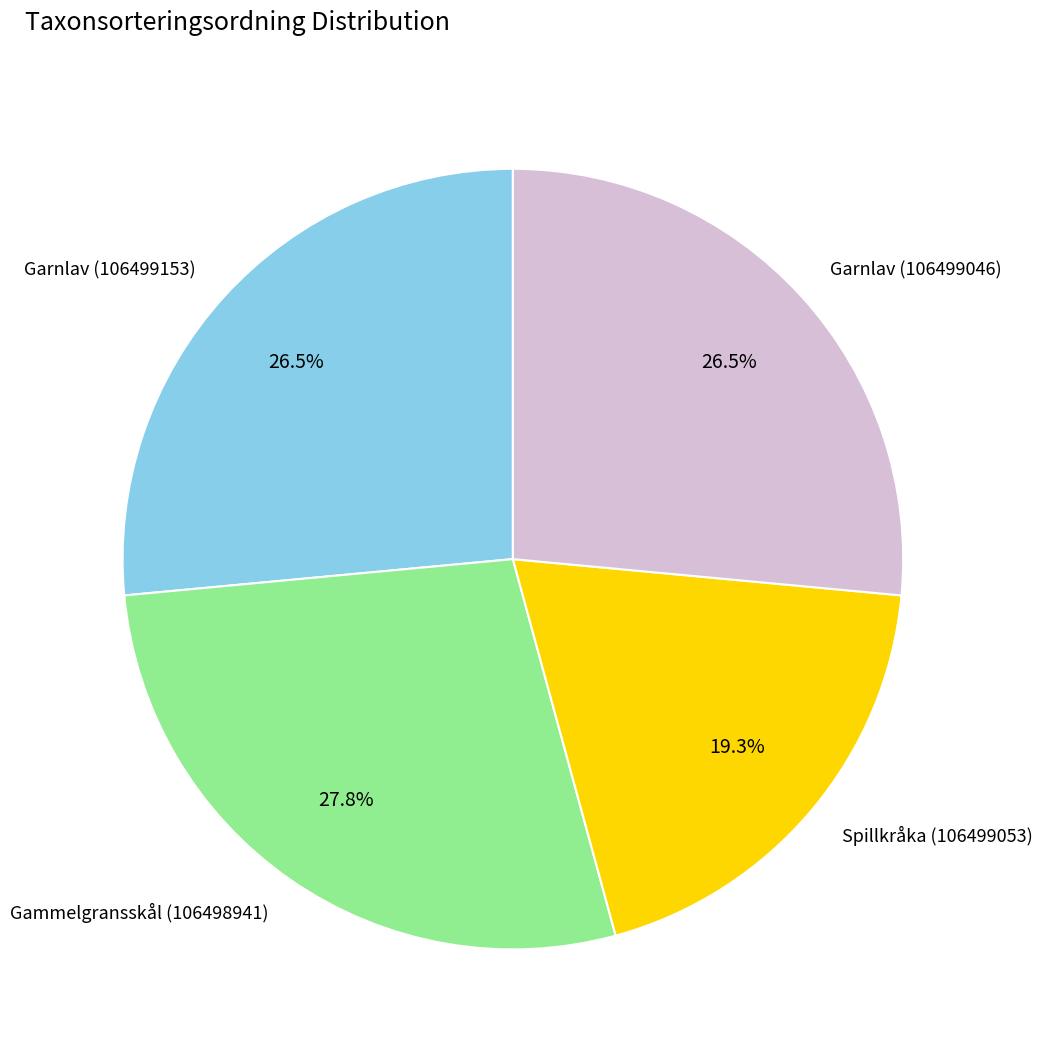

What is the ratio of the value at Garnlav (106499153) to the value at Garnlav (106499046)?

1.0